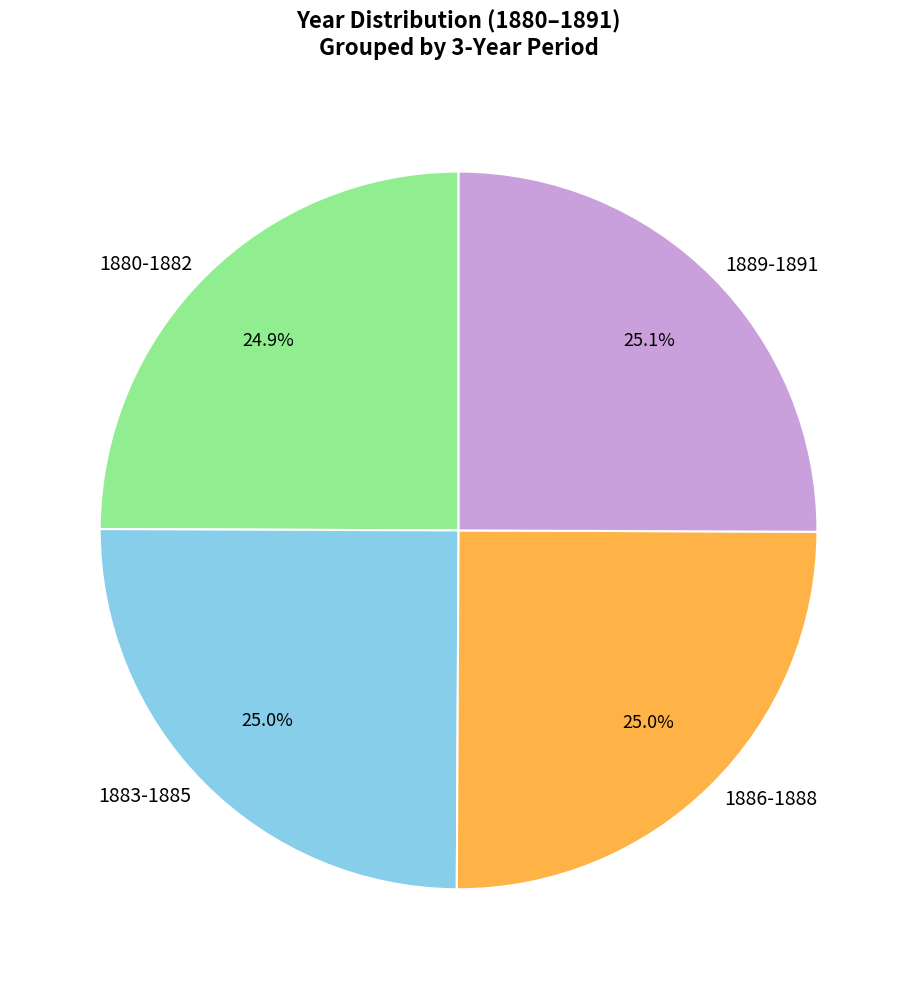

What percentage is NOT represented by 1889-1891?

74.9%